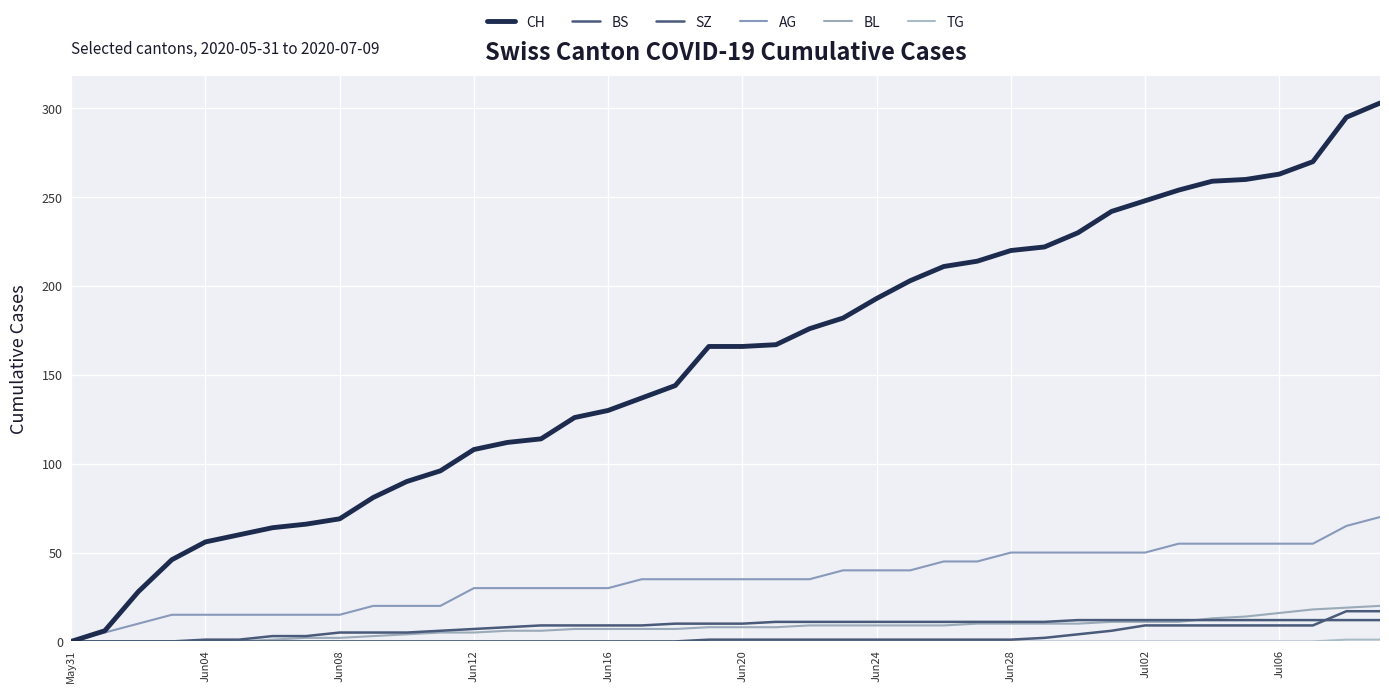

Where is TG nearest to the value 0?

May31